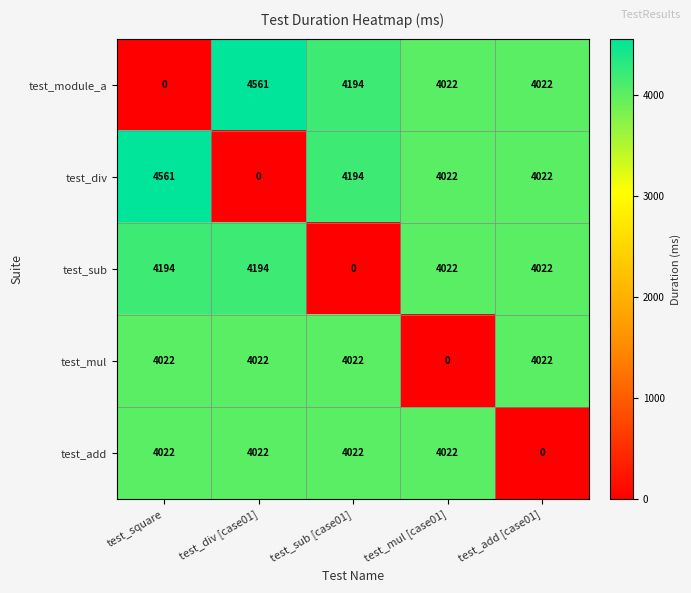

Is it true that test_mul equals 4022 at test_add [case01]?

True